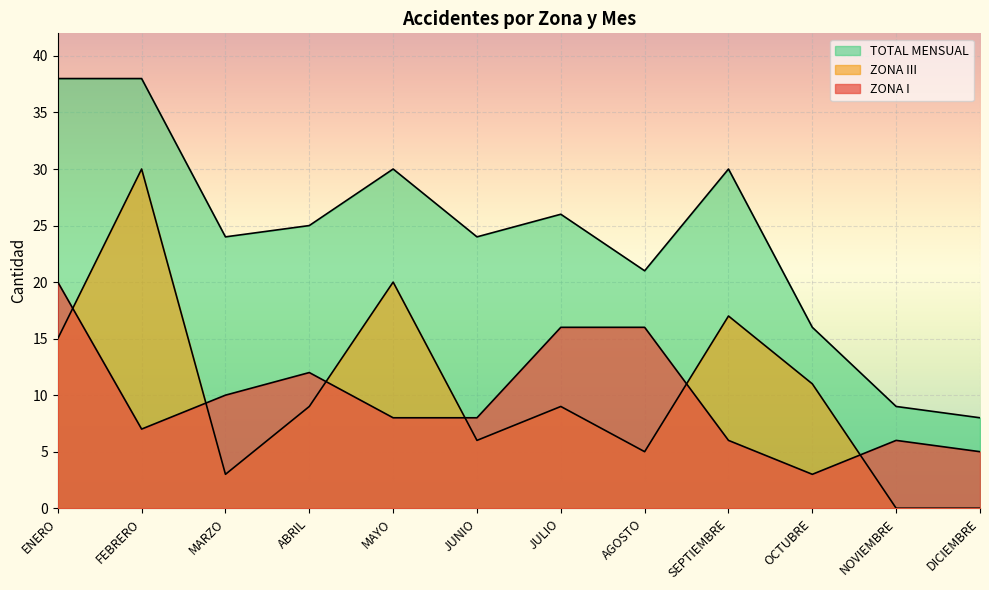

At which category does the chart reach its peak across all series?

ENERO